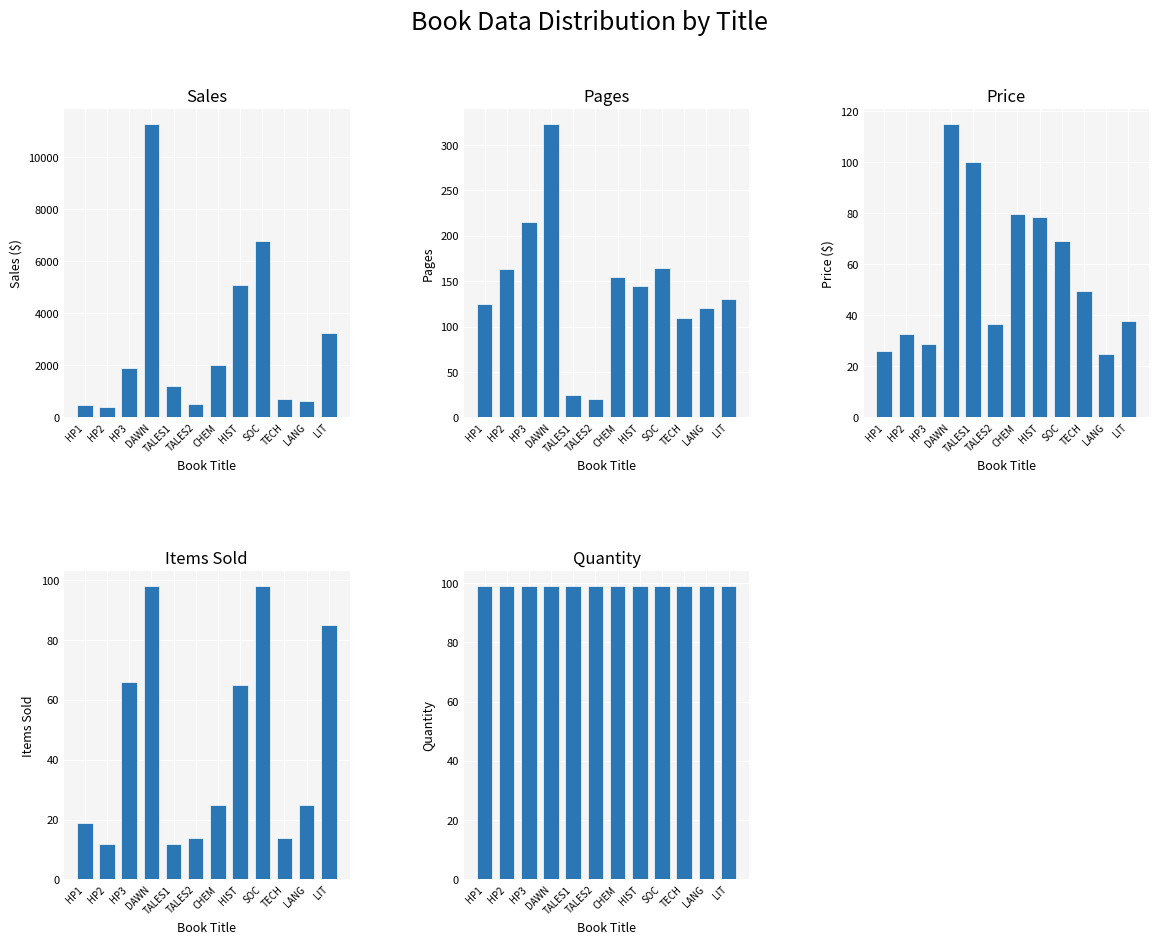

The value of ITEMS SOLD at LIT is 31.6. True or false?

False